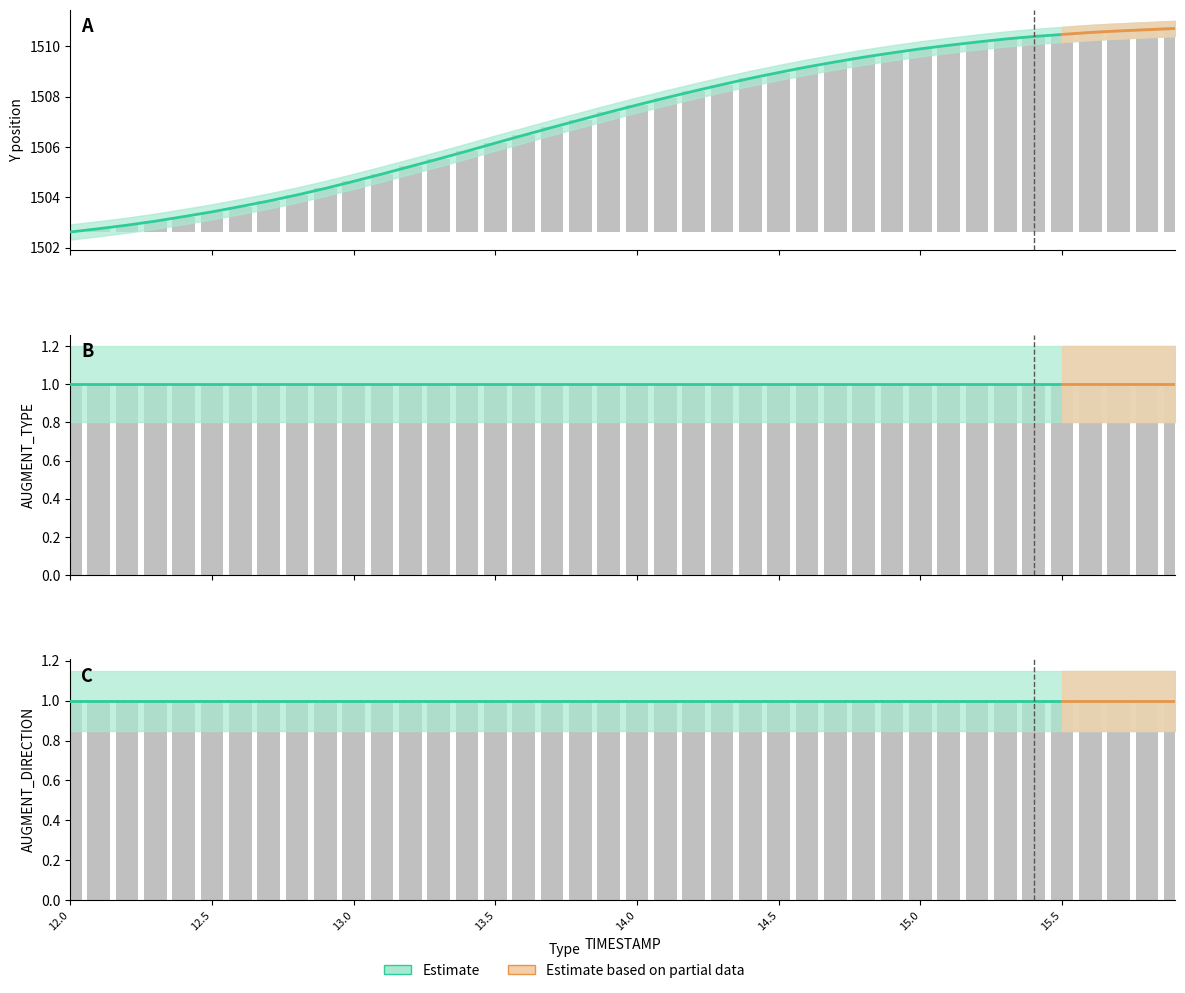

Rank the series by their maximum value, from highest to lowest.

Y (Estimate), AUGMENT_TYPE (Estimate), AUGMENT_DIRECTION (Estimate)